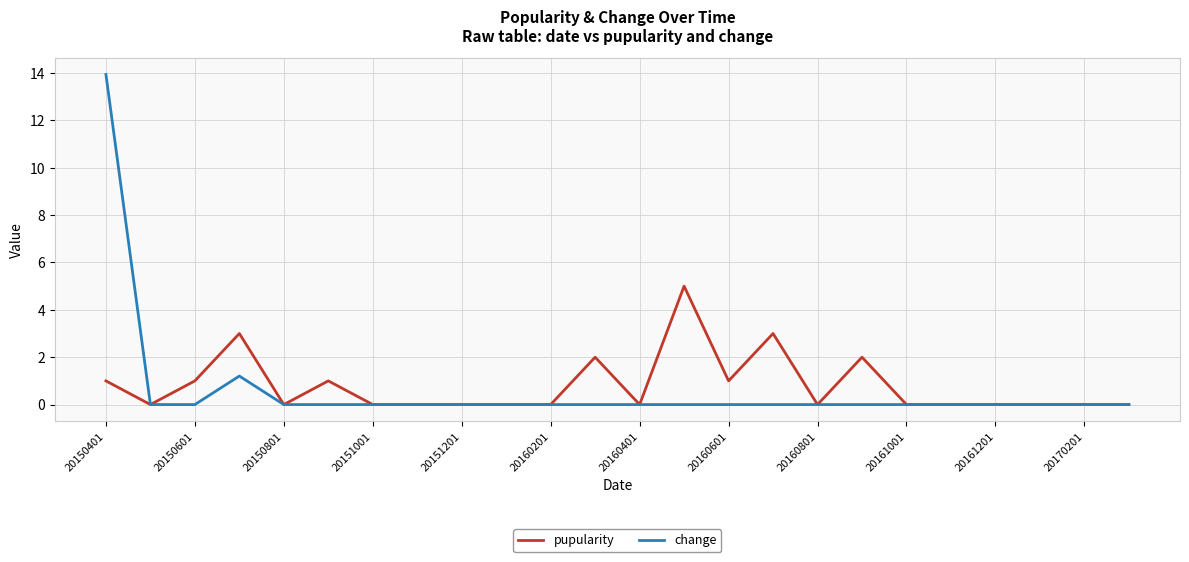

List the series in order of their peak value, highest first.

change, pupularity